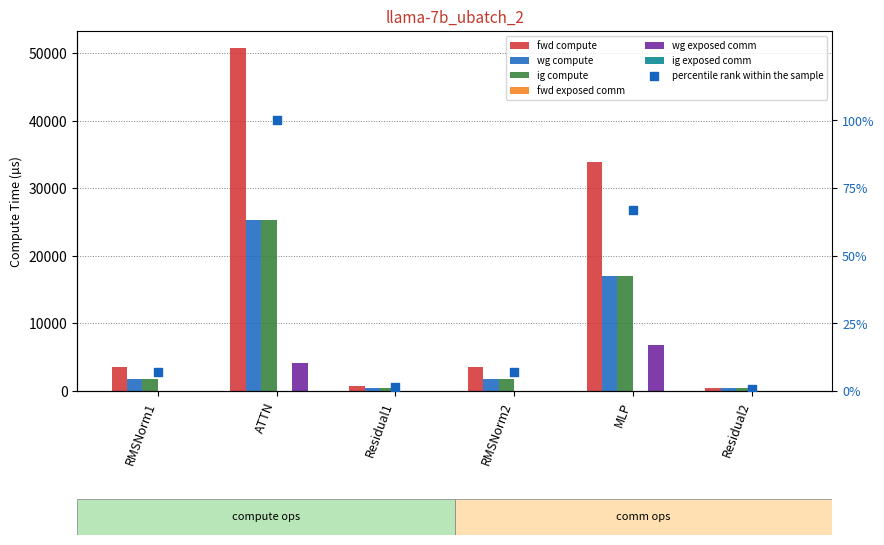

Is the value of wg exposed comm at RMSNorm1 greater than the value of ig compute at Residual1?

No